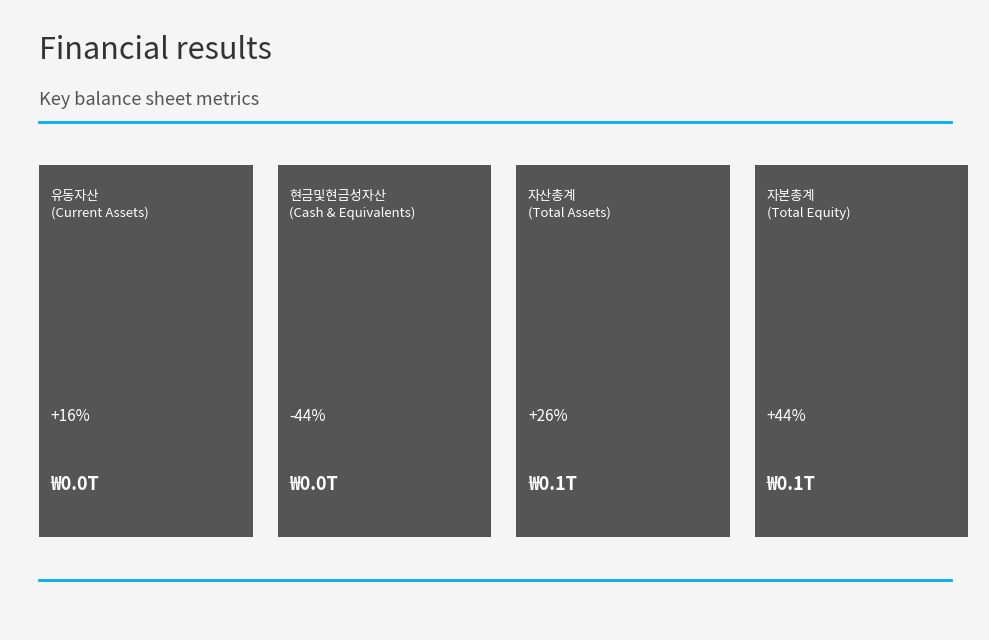

True or false: 20201231 has a value of 10328804065 at 기타유동금융자산.

True